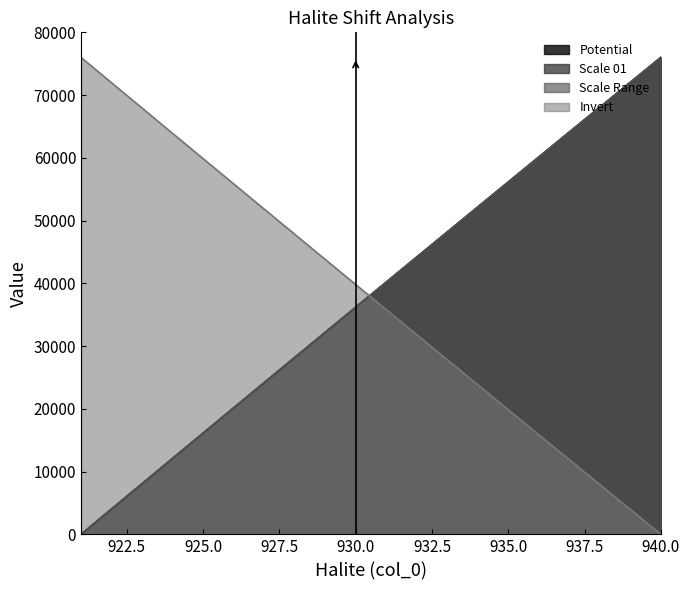

At which category is the sum across all series the highest?

940.0